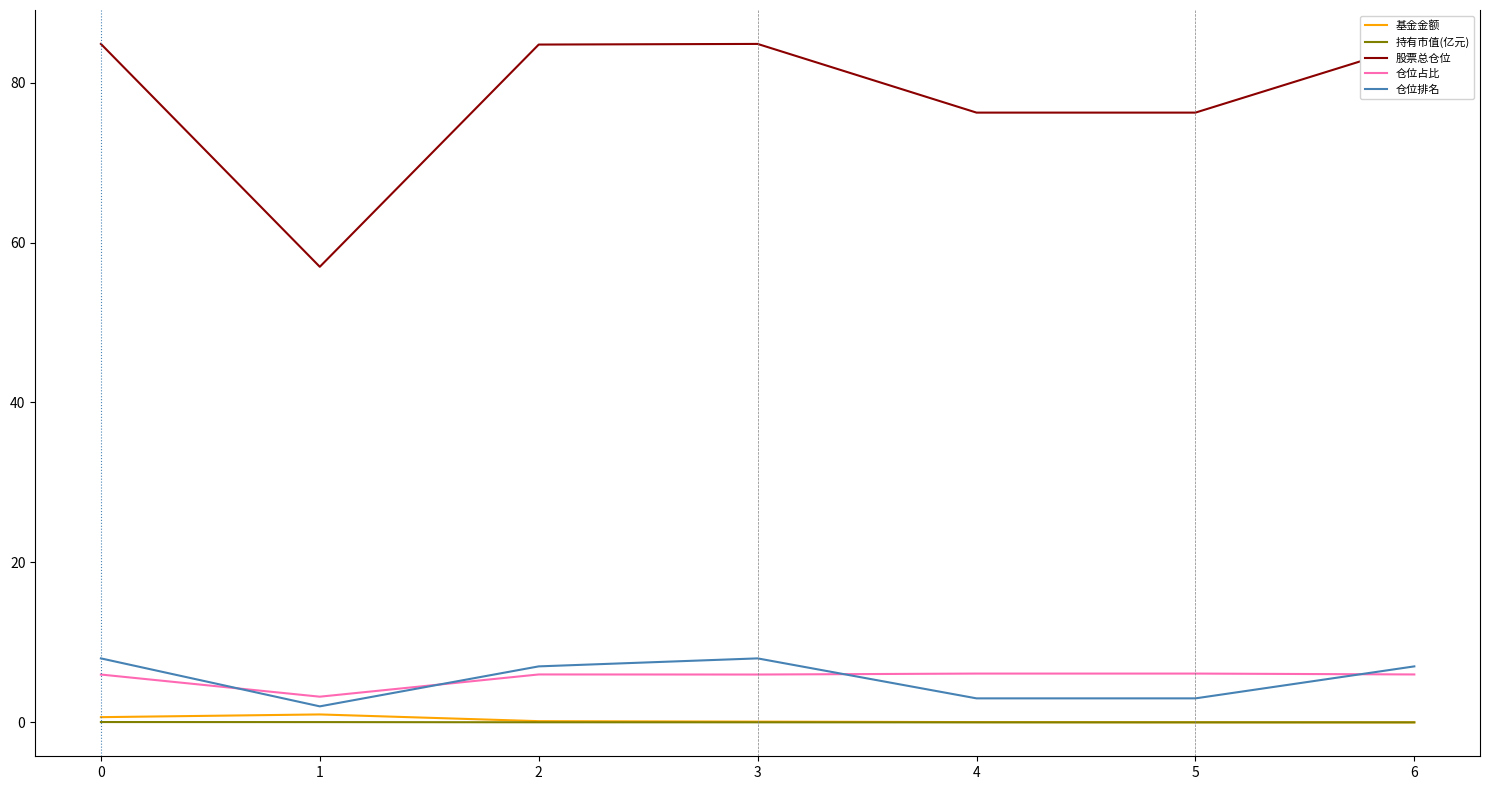

What is the maximum value shown in the chart?

84.8